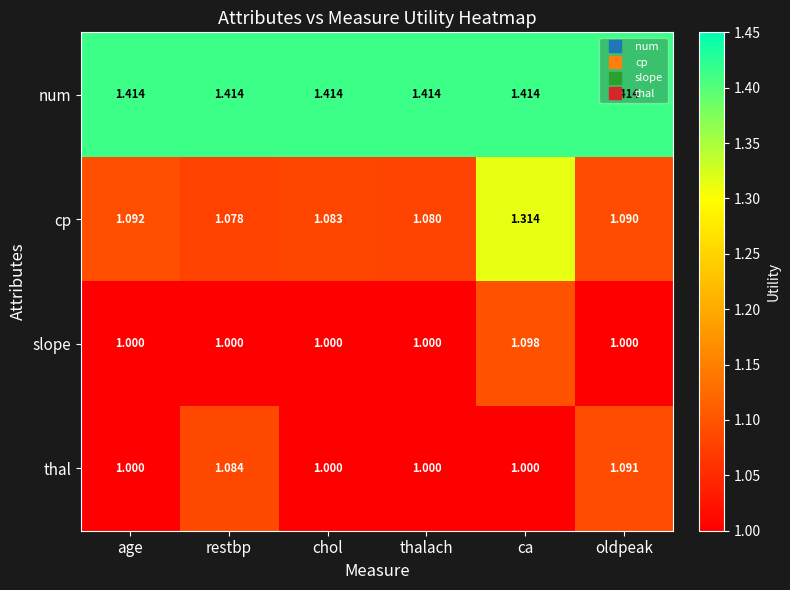

Between thalach and ca, which series saw the biggest shift?

cp